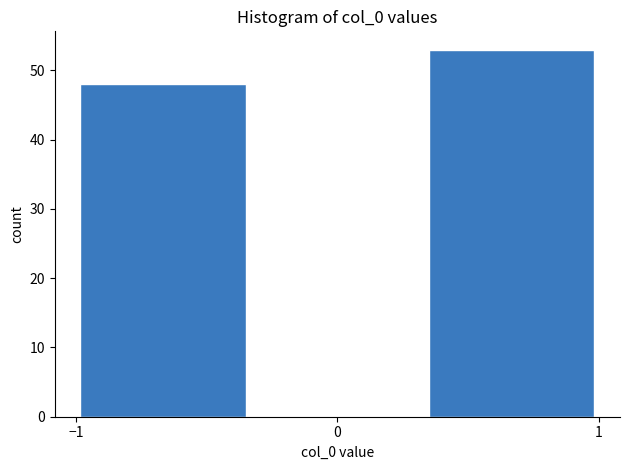

How tall is the bar that spans -1.0 to -0.3 on the x-axis? Neither the bar edges nor the heights are printed on the chart, so give them approximately, as read against the axes.

48